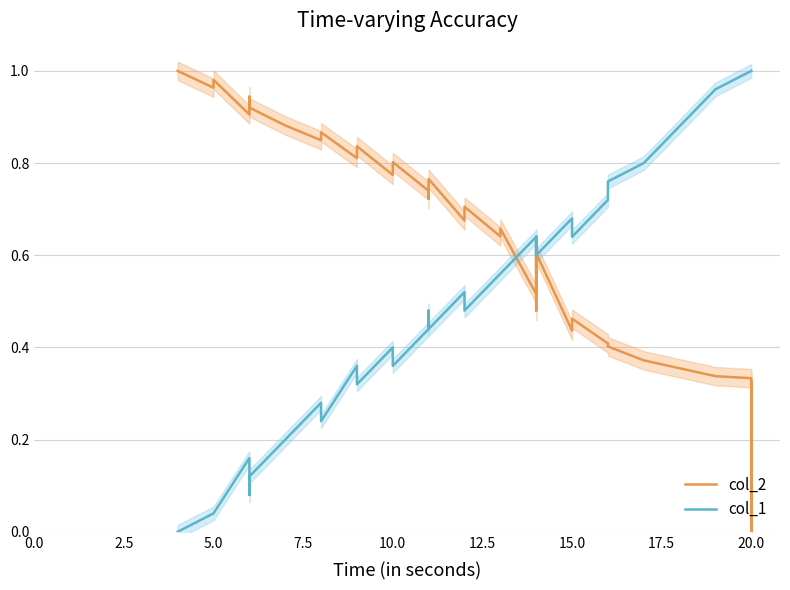

What is the highest value of the col_1 series?

1.0